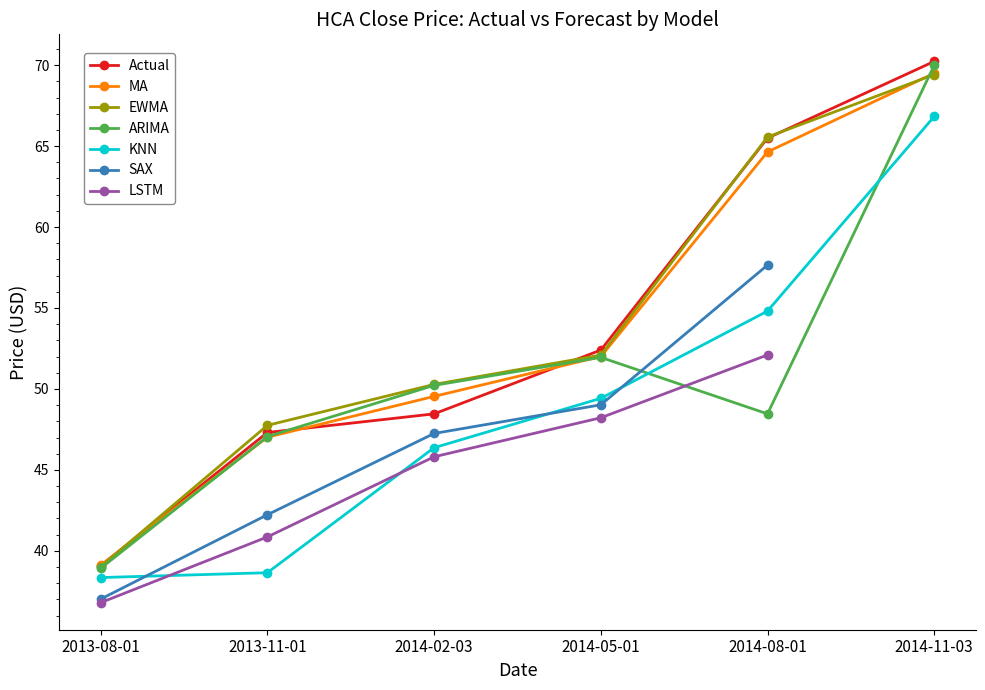

What is the greatest value displayed?

70.0